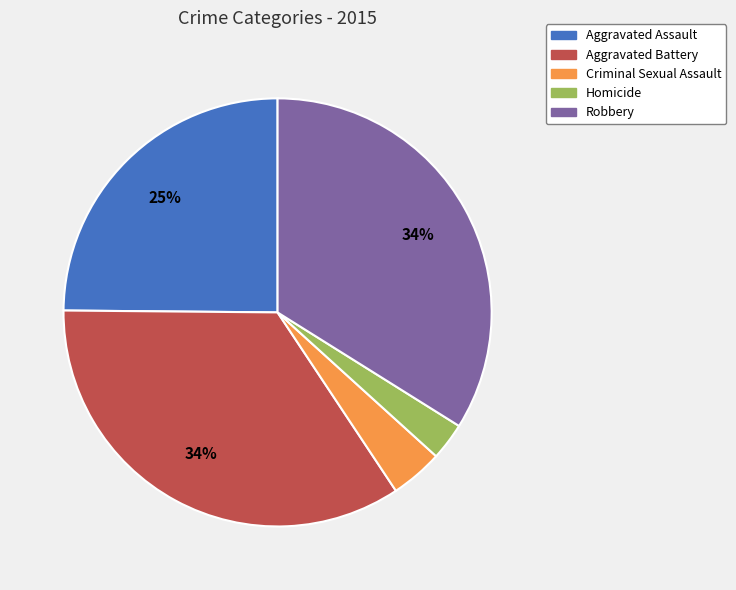

To the nearest percent, what is the difference between the Criminal Sexual Assault and Homicide slice percentages?

1%